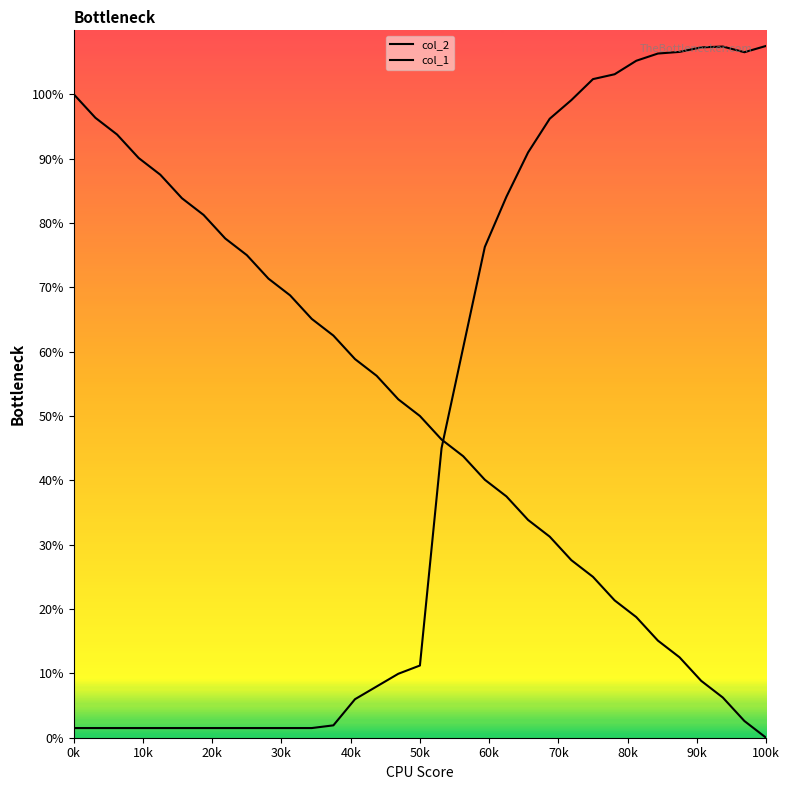

Rank the series by their average value, from highest to lowest.

col_2, col_1